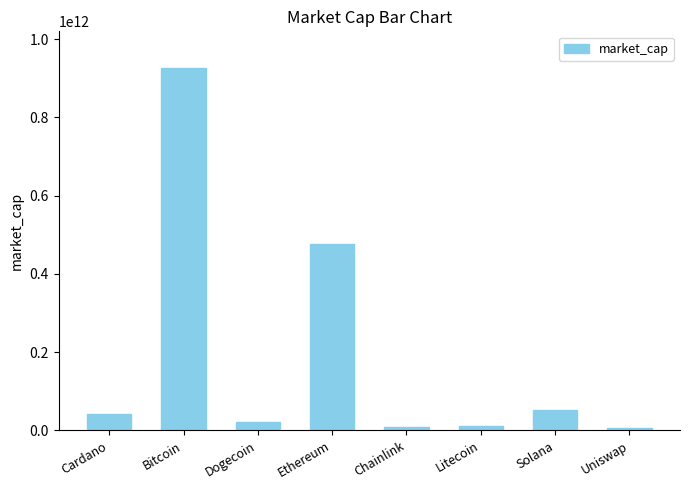

What is the label of the 6th bar from the left?

Litecoin